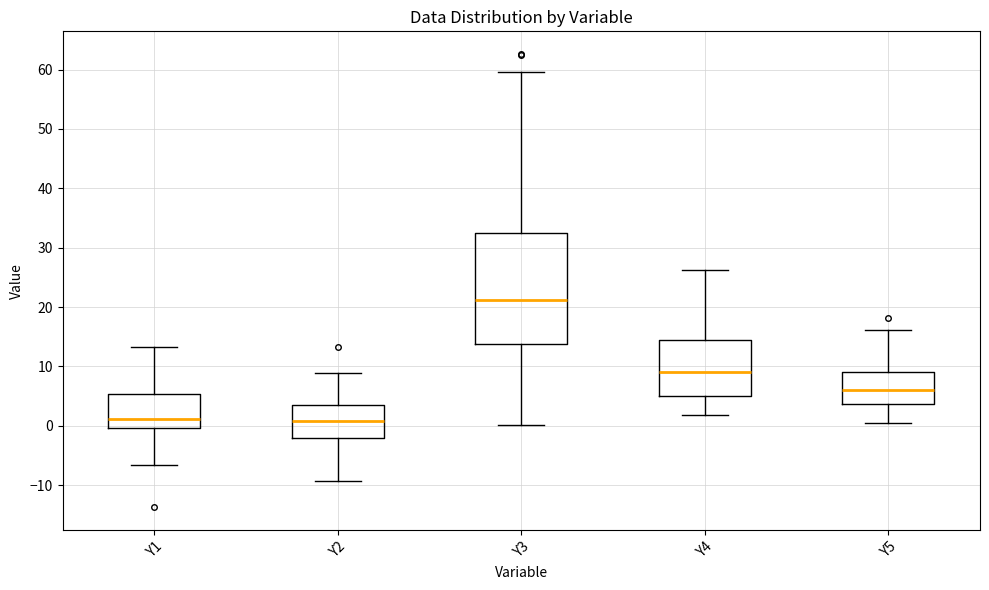

Reading left to right, transcribe this box plot: for each box, give where its median line is, the range the box spans, and where its two whiskers end, as read against the y-axis. The values are not printed on the chart, so give them approximately, as read against the axis.

Y1: median 1, box 0 to 5, whiskers -7 to 13
Y2: median 1, box -2 to 4, whiskers -9 to 9
Y3: median 21, box 14 to 32, whiskers 0 to 60
Y4: median 9, box 5 to 14, whiskers 2 to 26
Y5: median 6, box 4 to 9, whiskers 1 to 16